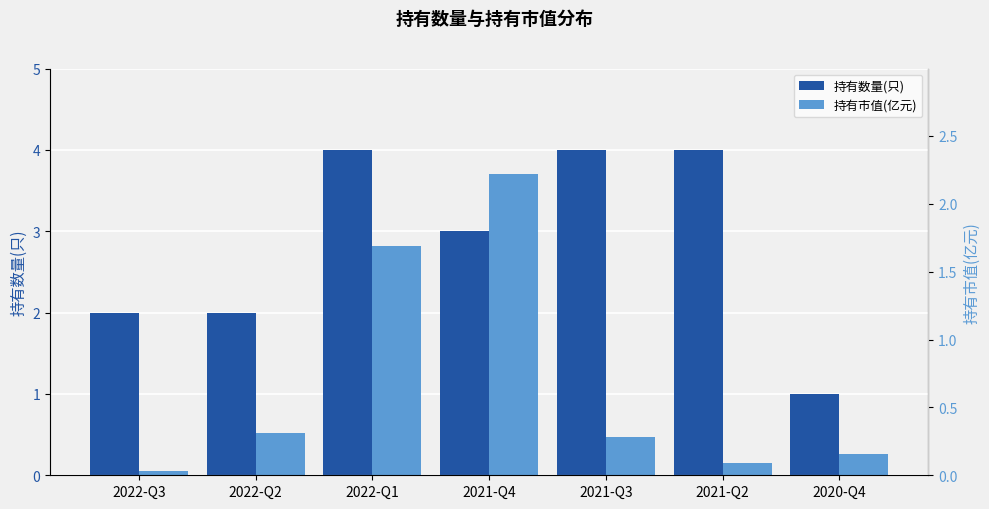

Which category has the lowest value in the 持有数量(只) series?

2020-Q4